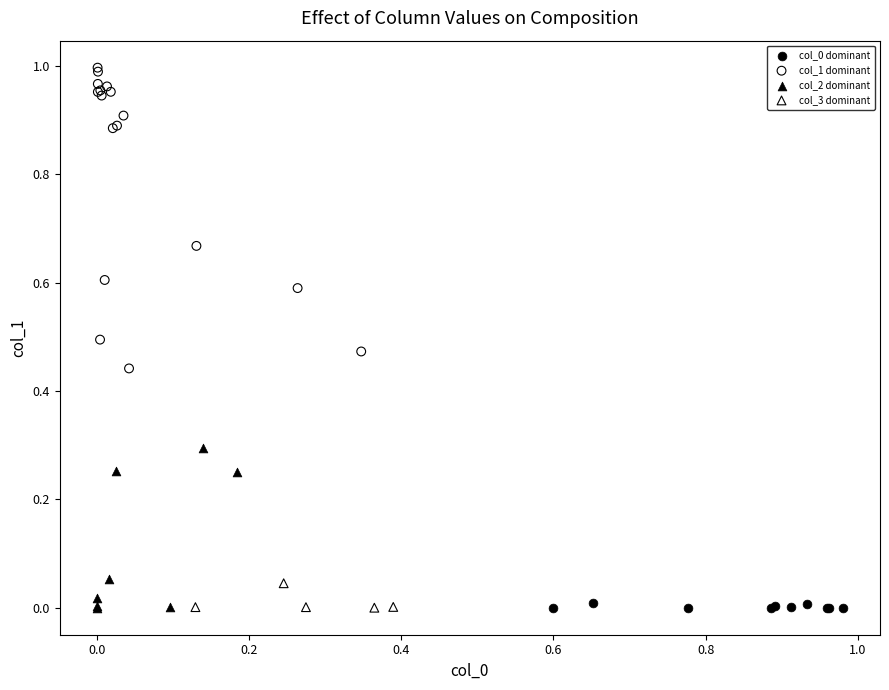

Which series contains the highest Y value?

col_1 dominant